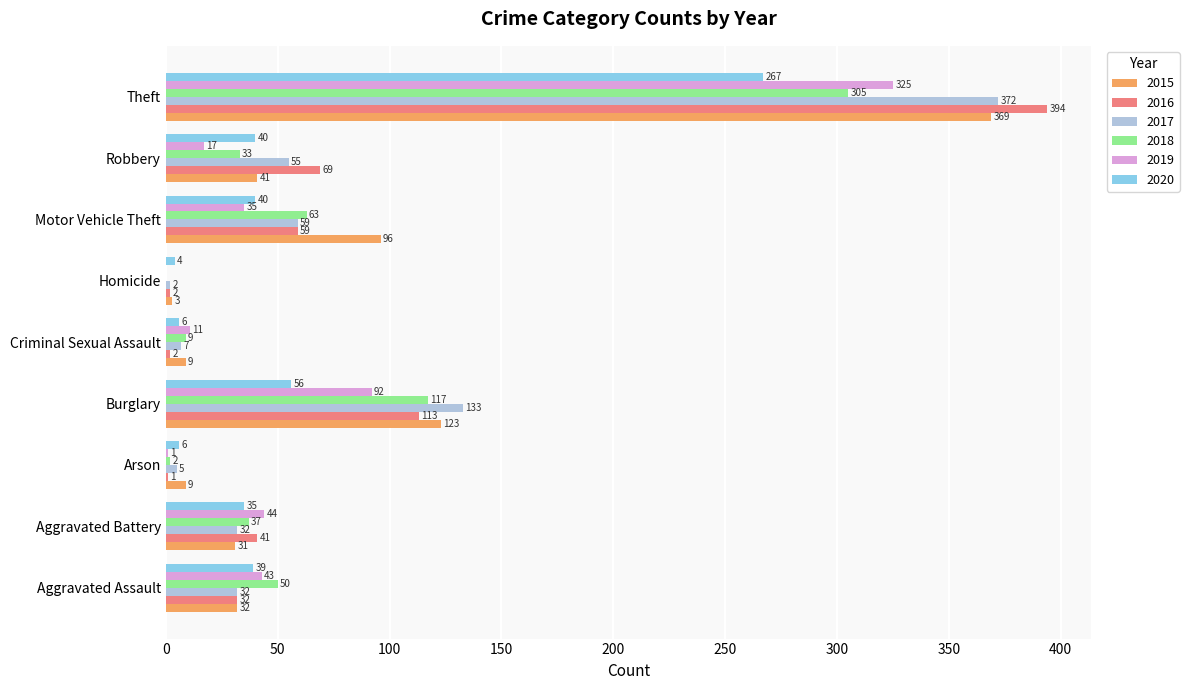

The value of 2020 at Robbery is 40. True or false?

True